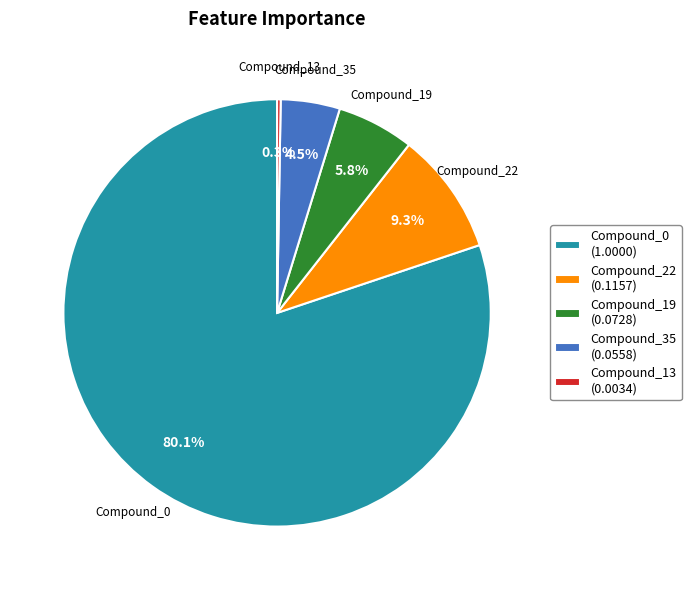

Does Compound_0 represent more than half of the total?

Yes